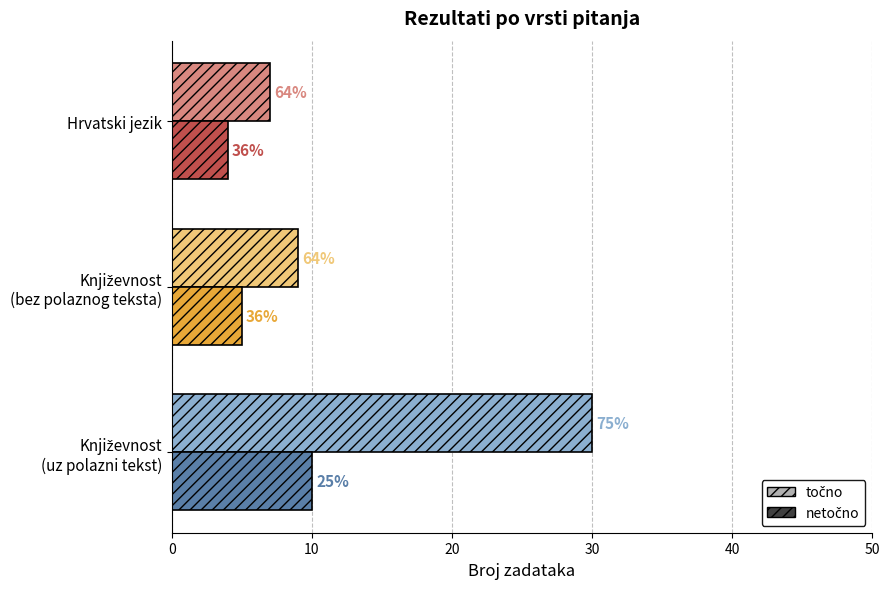

The Točno series shows 4 at Hrvatski jezik. True or false?

False